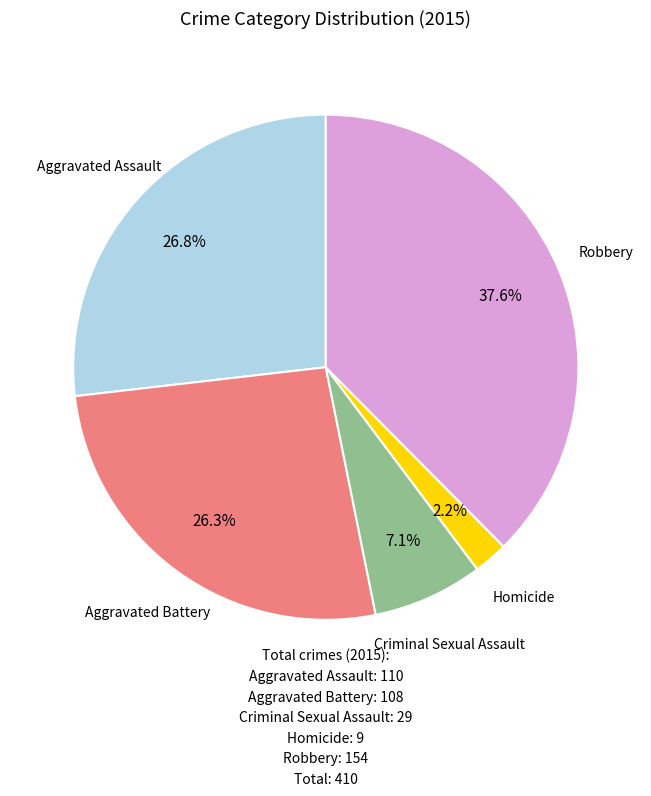

Is there a majority slice in this chart?

No